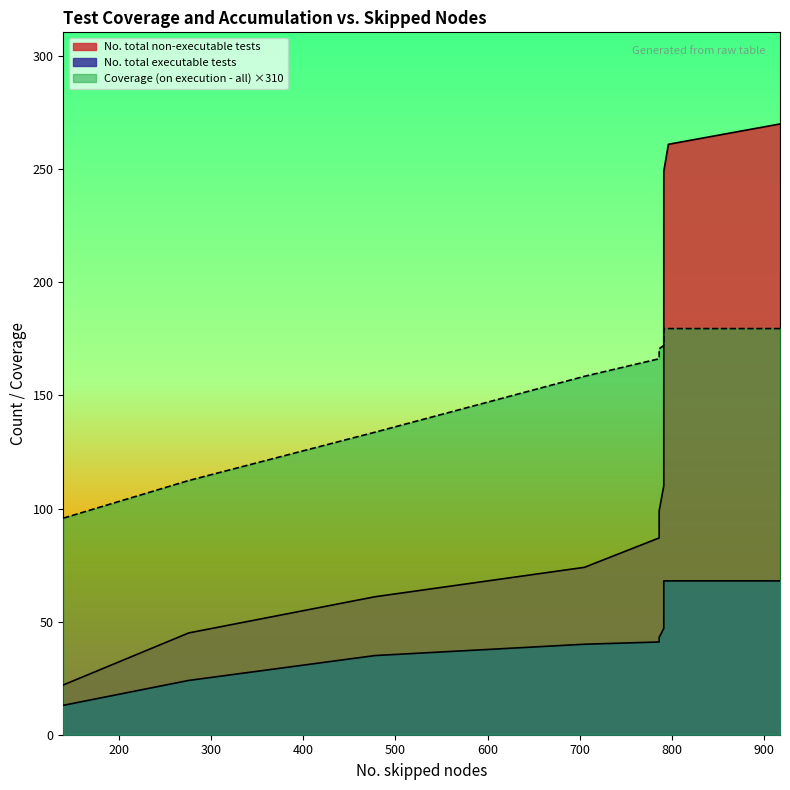

What is the value of the No. total non-executable tests point at the 12th from the left?

110.0